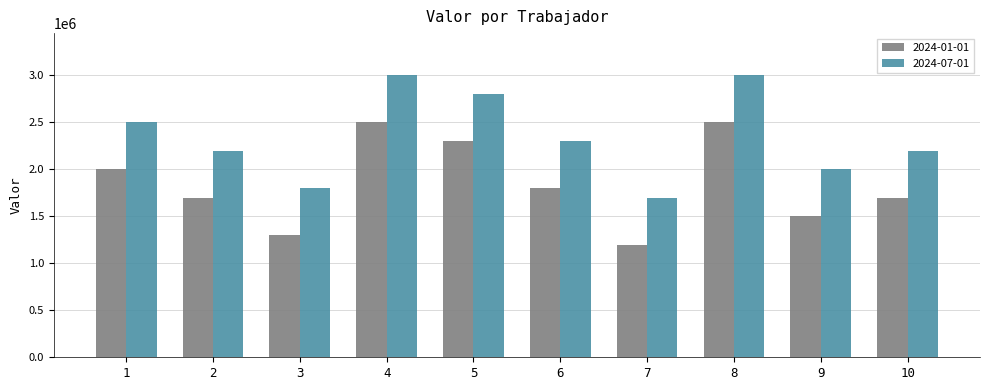

What is the maximum value shown in the chart?

3000000